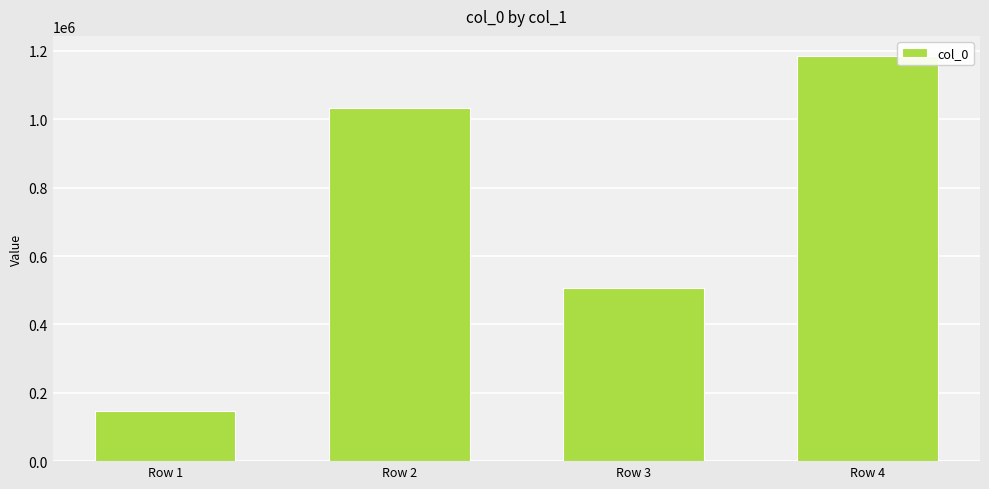

What is the ratio of the value at Row 3 to the value at Row 2?

0.5